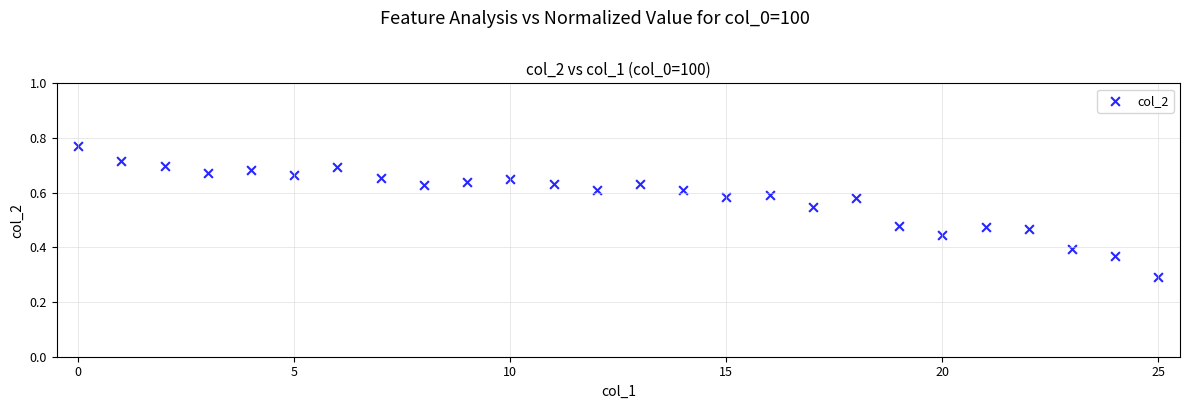

What Y value in the scatter plot is closest to 0?

0.3